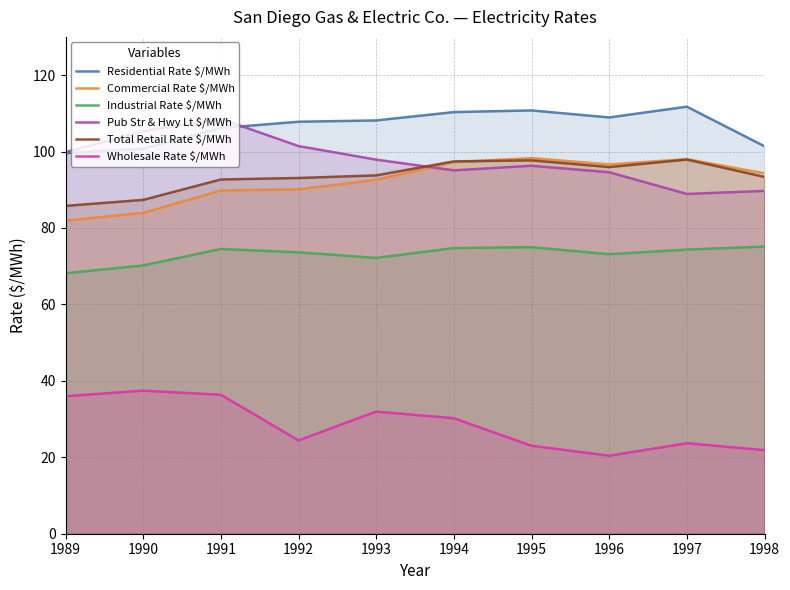

How many data points does each series have?

10